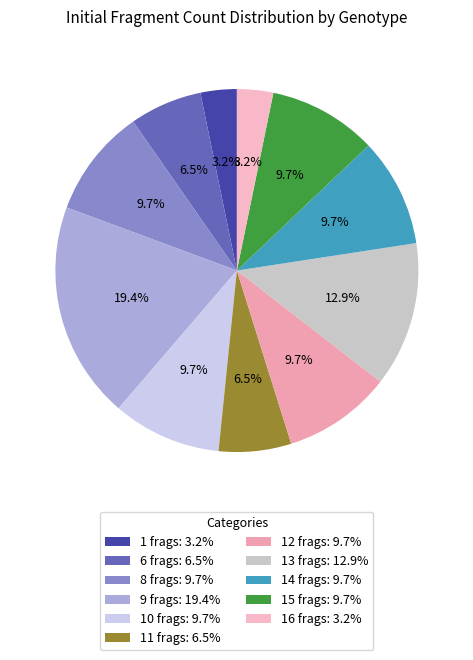

How many segments does this pie chart have?

11